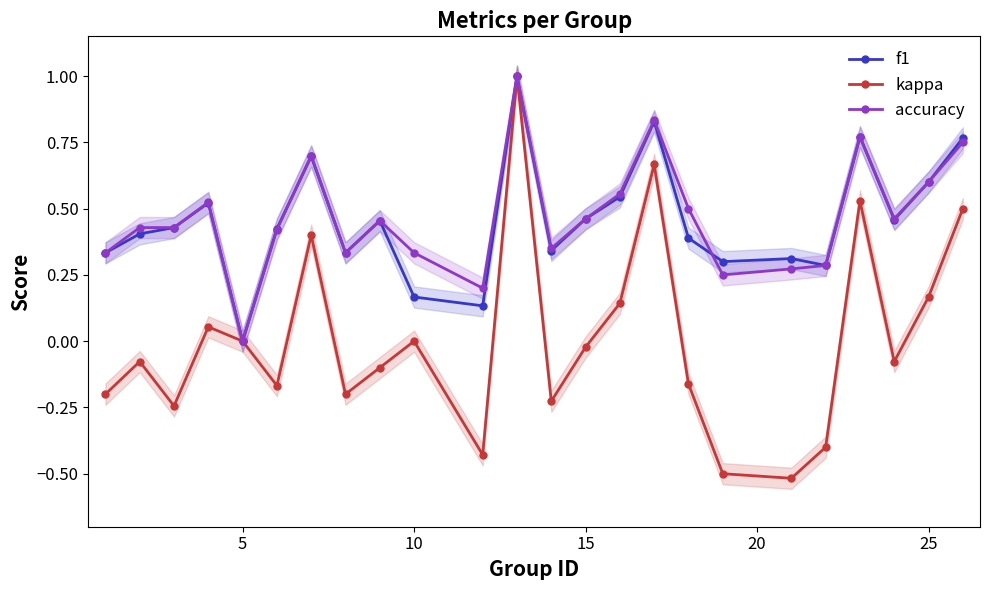

How many values in kappa are above zero?

8